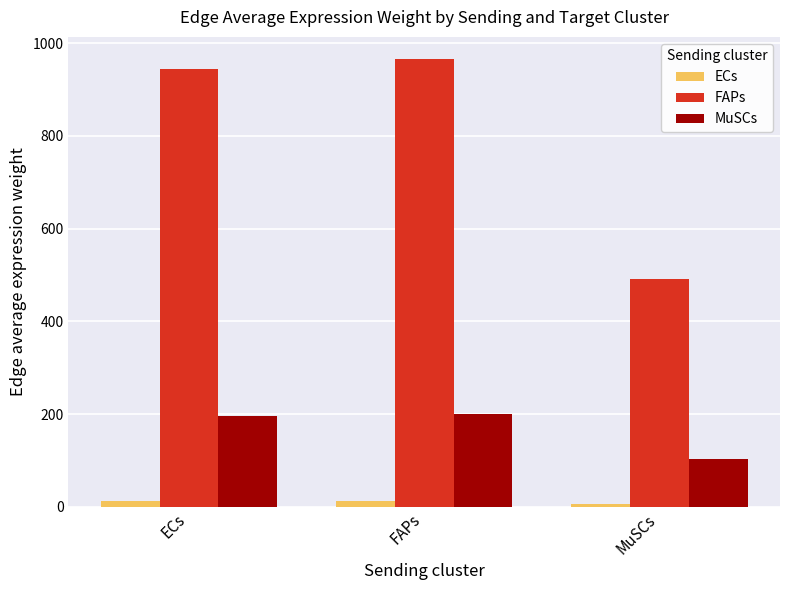

What is the label of the 1st bar from the left?

ECs